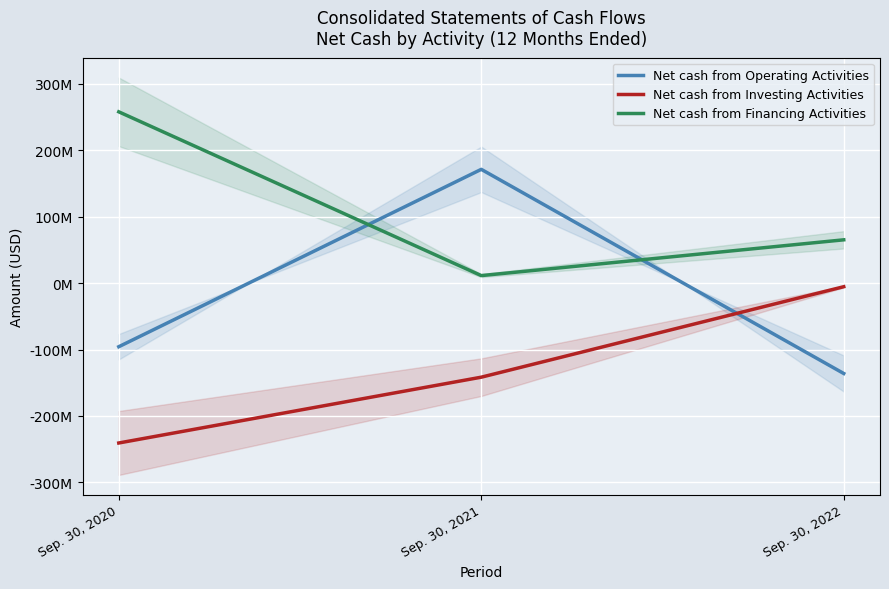

Reading left to right, what are all the values shown in this chart?

Net cash from Operating Activities: Sep. 30, 2020=-95801000	Sep. 30, 2021=171312000	Sep. 30, 2022=-136131000
Net cash from Investing Activities: Sep. 30, 2020=-240778000	Sep. 30, 2021=-141678000	Sep. 30, 2022=-5417000
Net cash from Financing Activities: Sep. 30, 2020=257948000	Sep. 30, 2021=11305000	Sep. 30, 2022=65186000